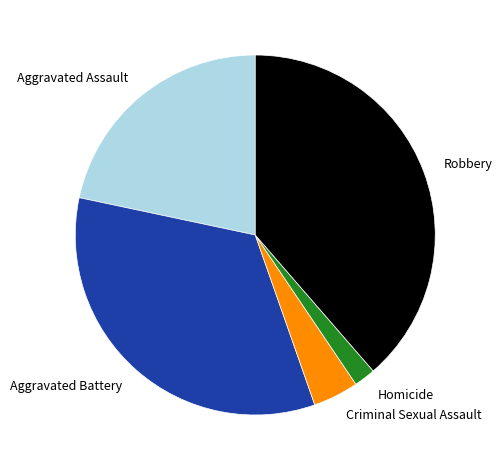

True or false: Criminal Sexual Assault accounts for 4% of the total.

True